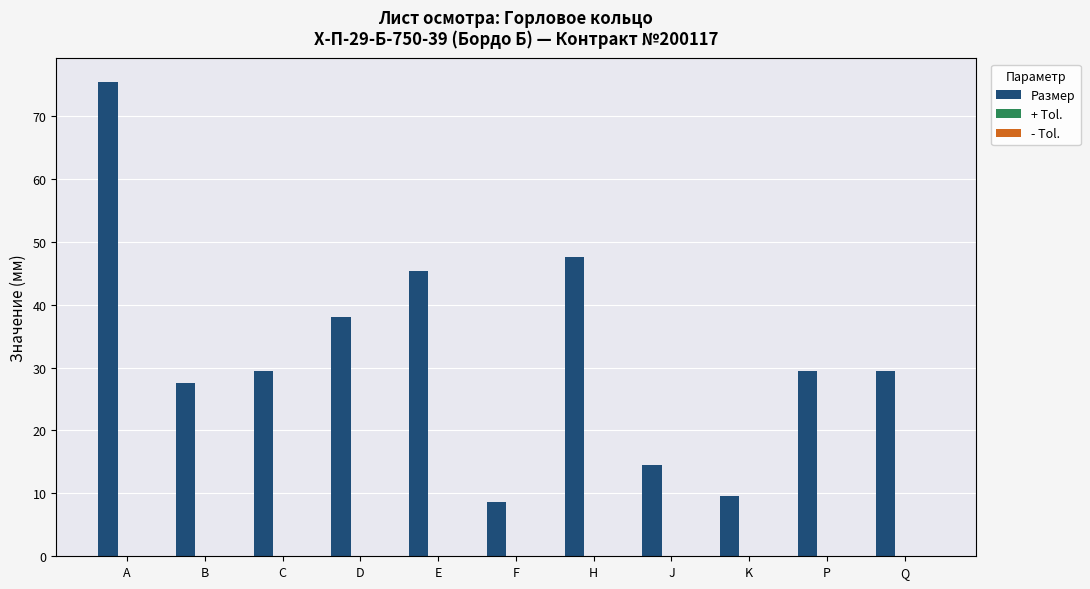

What is the maximum value for Размер?

75.4